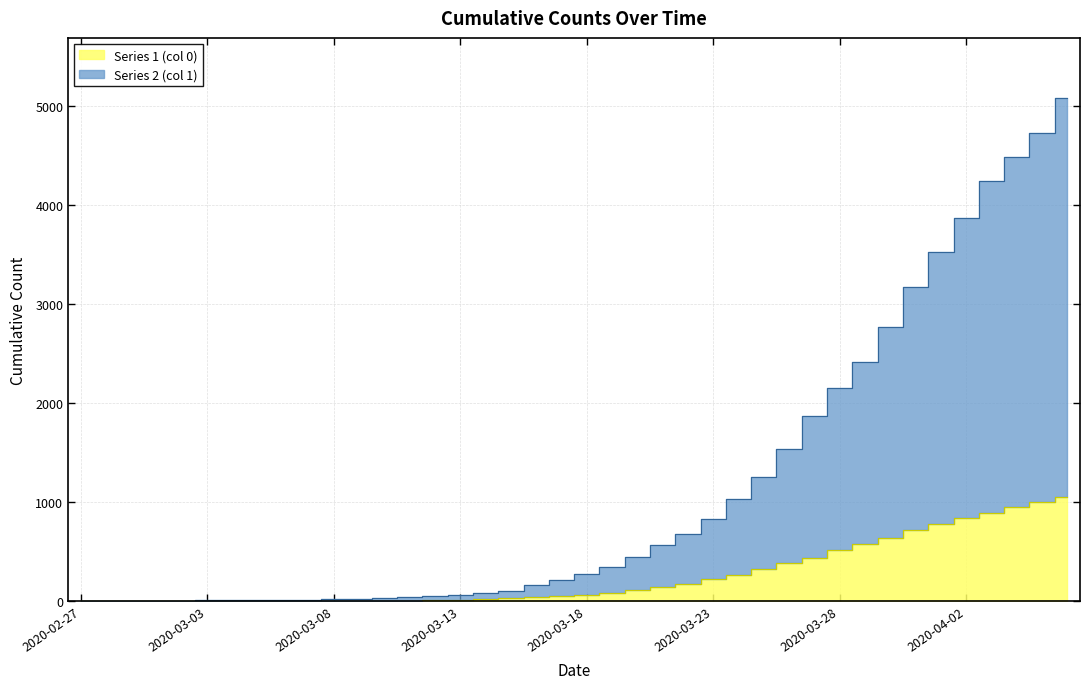

At which category is the sum across all series the highest?

2020-04-06